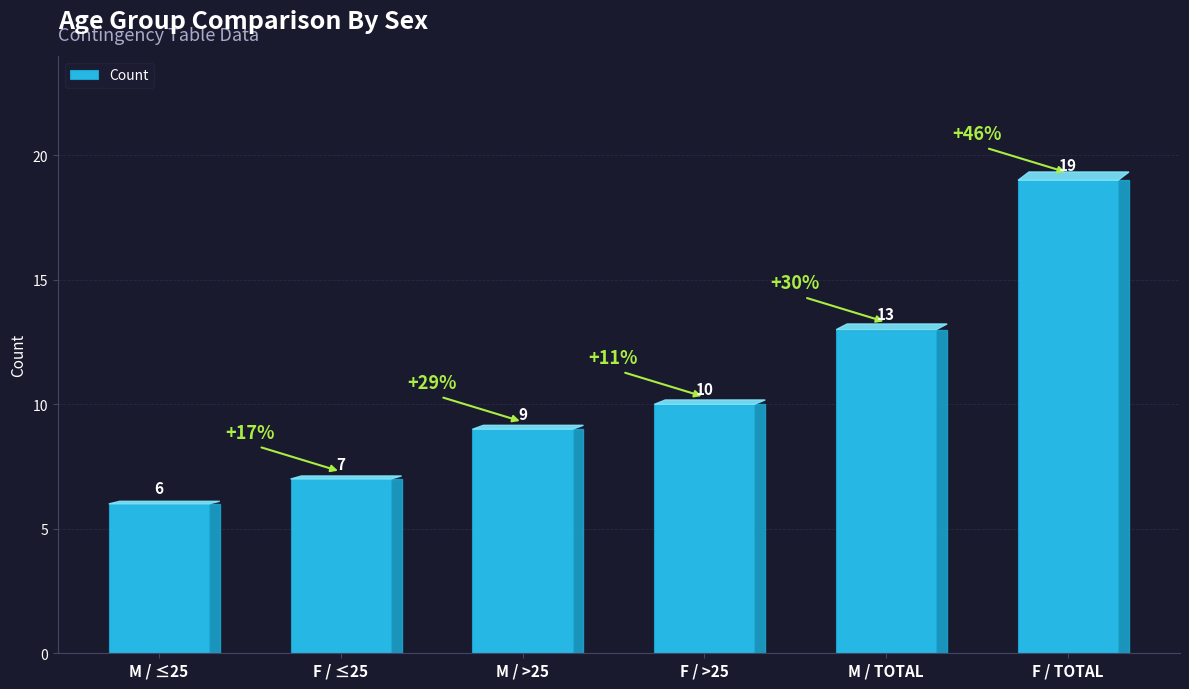

List the labels in order of value, smallest first.

M / ≤25, F / ≤25, M / >25, F / >25, M / TOTAL, F / TOTAL